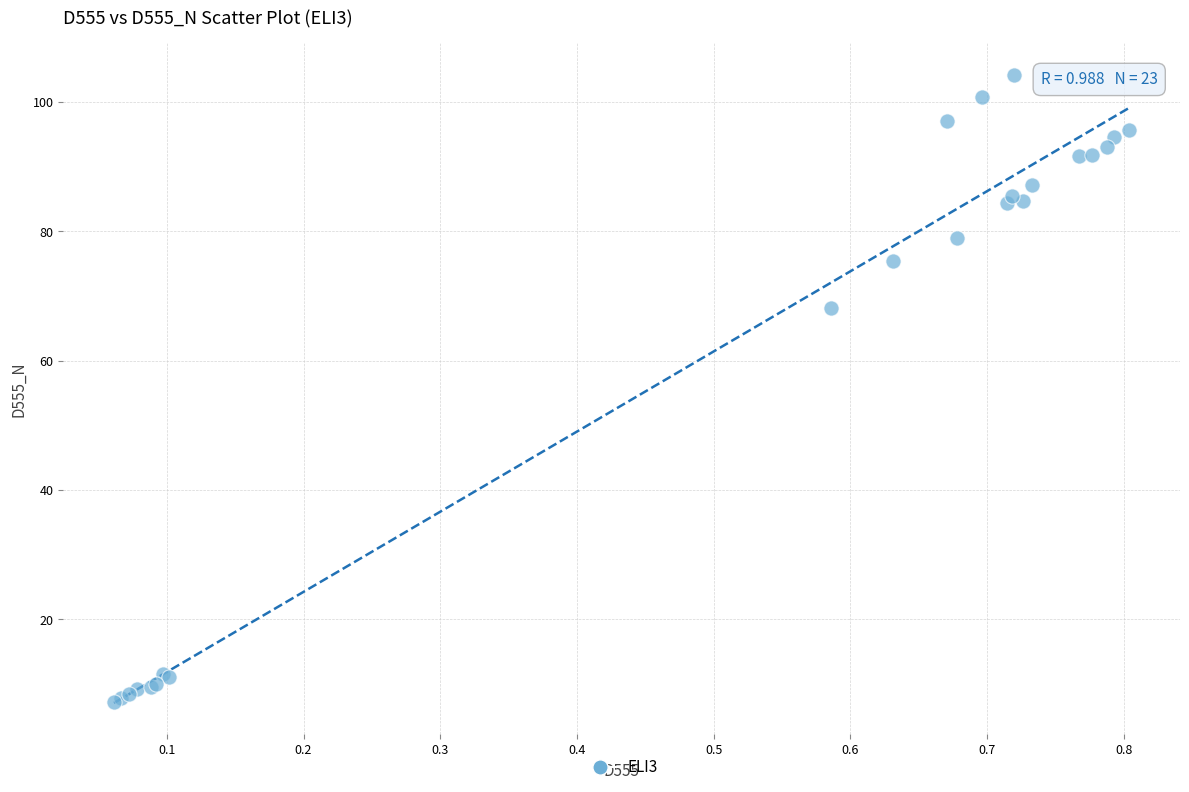

What Y value in the scatter plot is closest to 55?

68.2